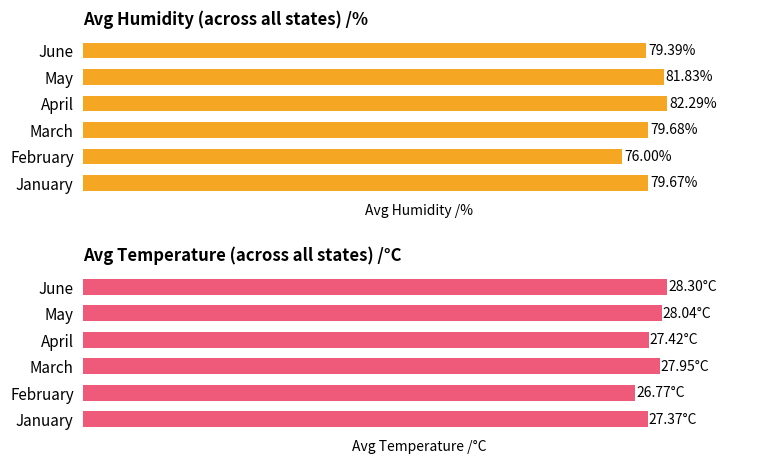

Is the value of Avg Humidity /% at May greater than the value of Avg Temperature /°C at May?

Yes